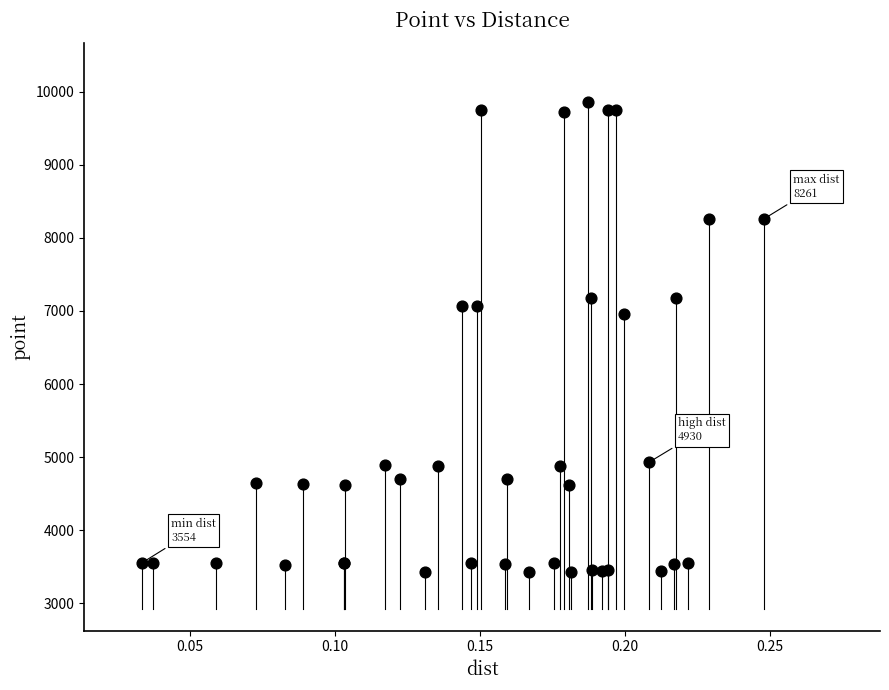

What Y value in the scatter plot is closest to 6643?

6963